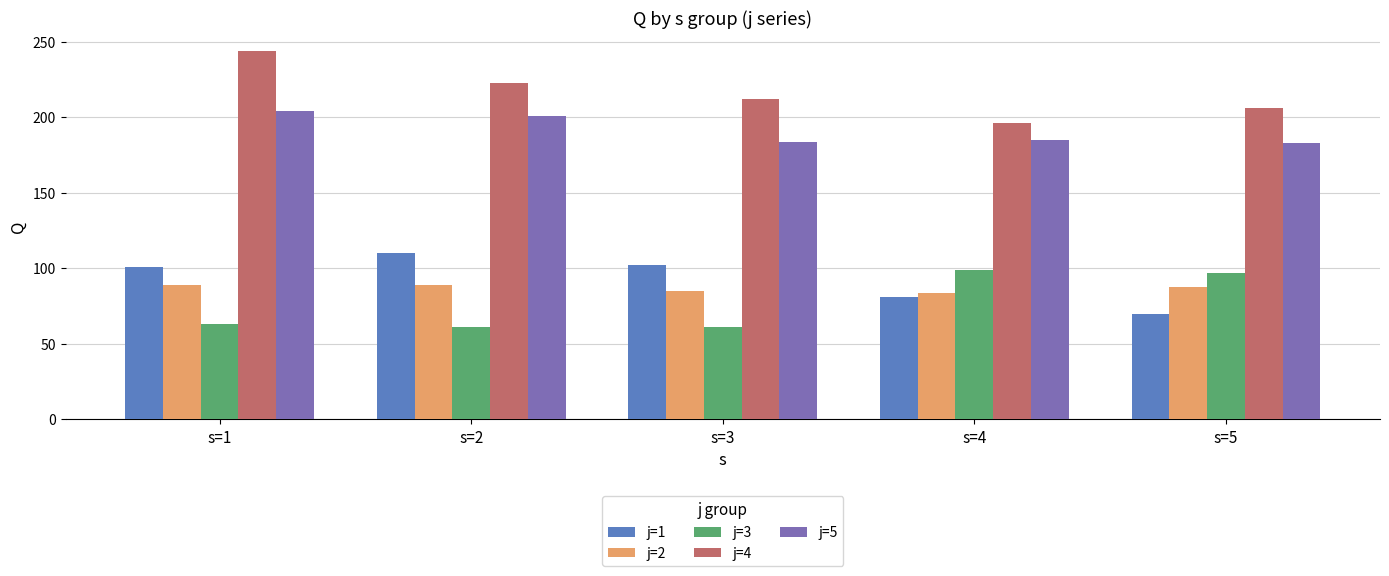

What is the difference between the second highest and second lowest values in the j=3 series?

36